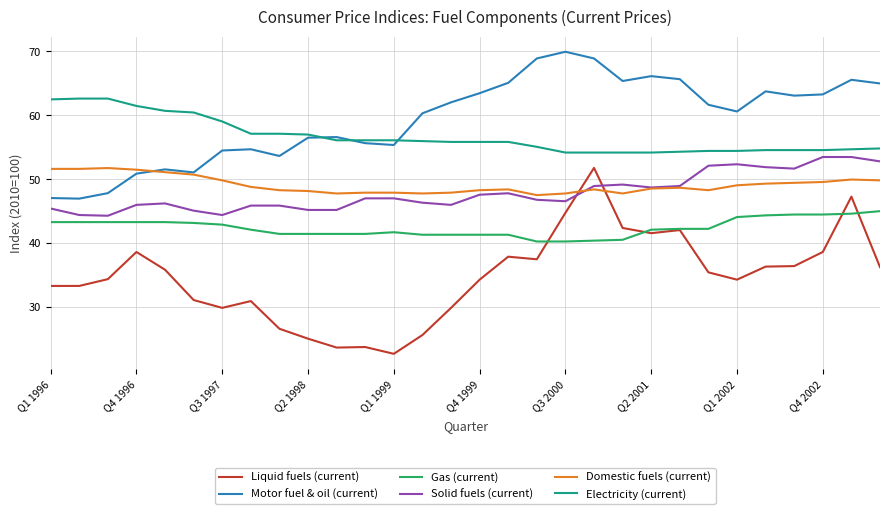

Which series has the largest total across all categories?

Motor fuel & oil (current)